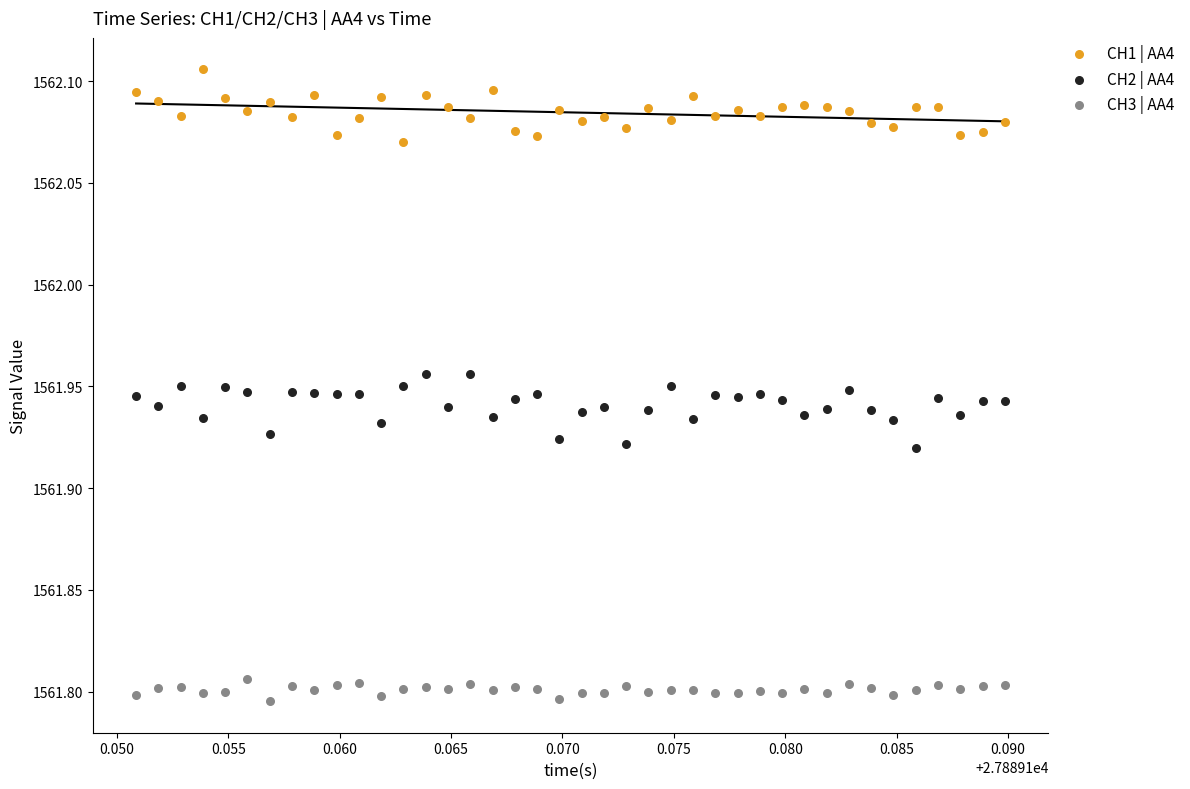

Which series reaches the minimum Y coordinate?

CH3 | AA4